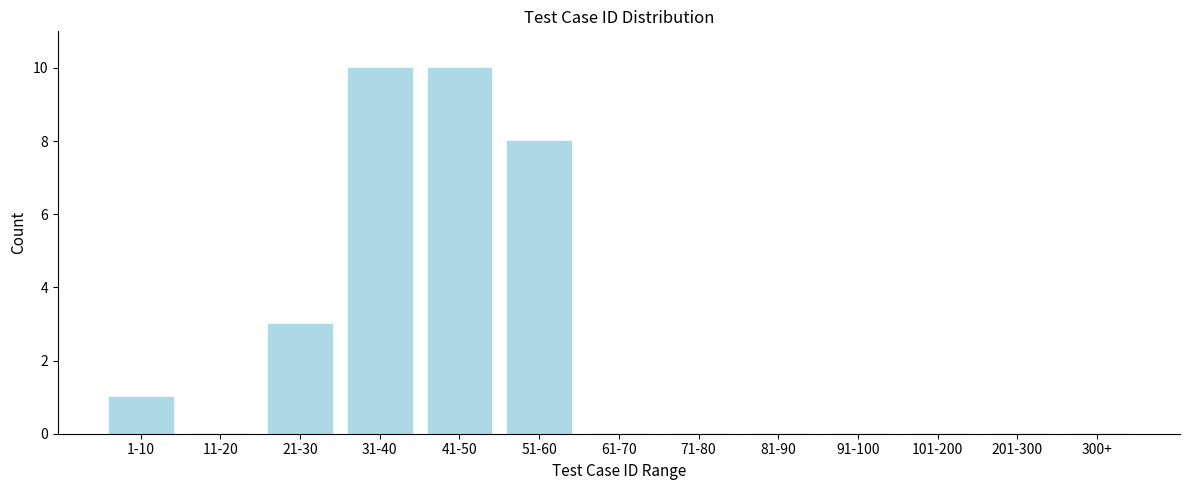

Reading left to right, list all the values displayed in this chart.

1-10=1	11-20=0	21-30=3	31-40=10	41-50=10	51-60=8	61-70=0	71-80=0	81-90=0	91-100=0	101-200=0	201-300=0	300+=0